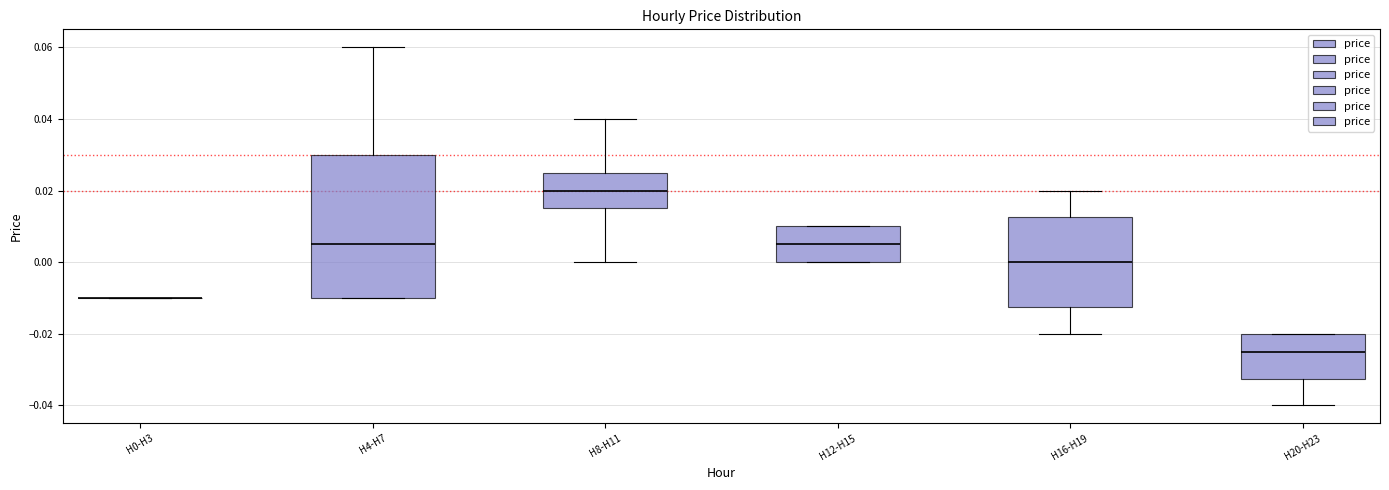

Where does the median line of the box for H12-H15 sit on the y-axis? The values are not printed on the chart, so give them approximately, as read against the axis.

0.006